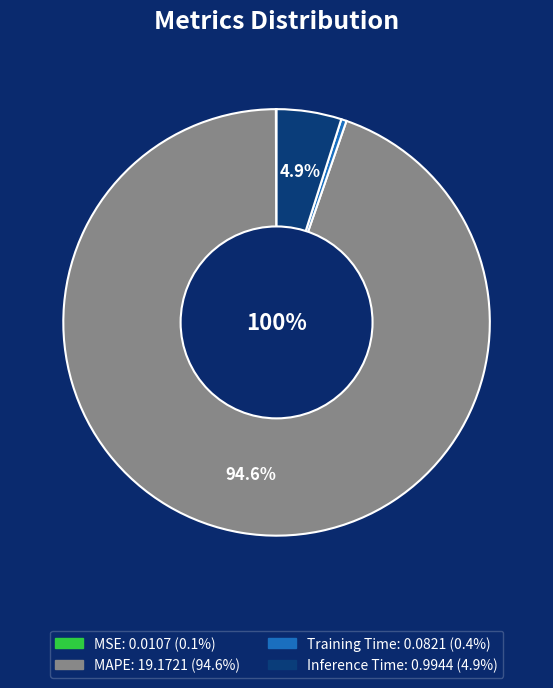

To the nearest percent, what portion does MAPE represent?

95%